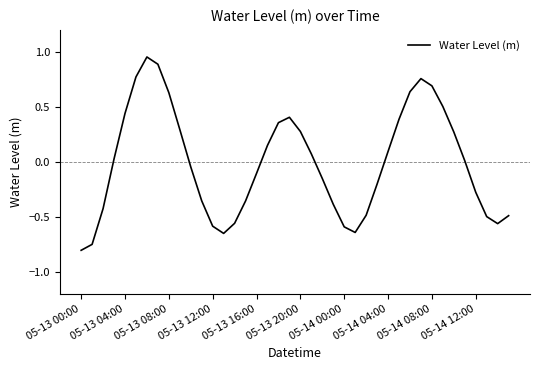

How many lines are shown in the chart?

1